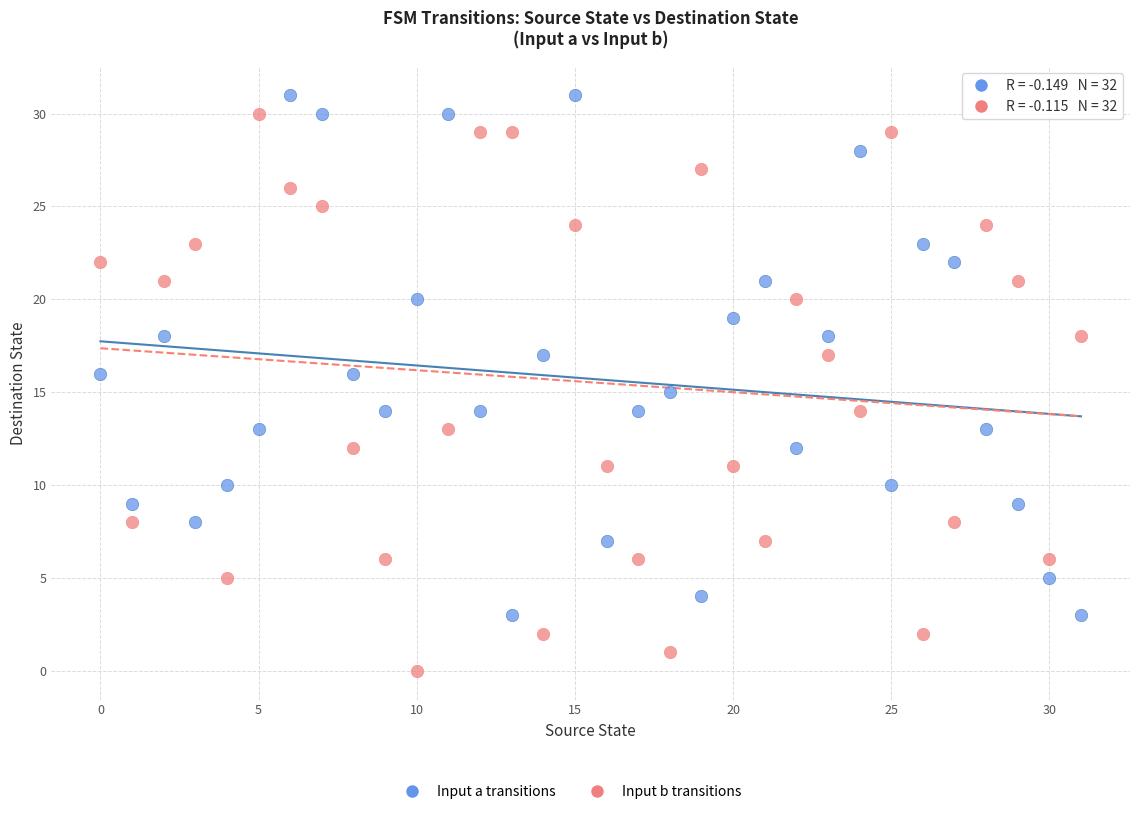

Across all data points, what is the range of Y values (max minus min)?

31